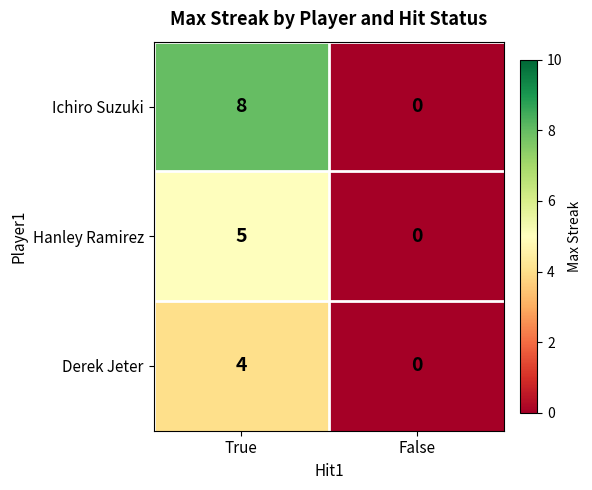

Which category has the lowest value in the Ichiro Suzuki series?

False